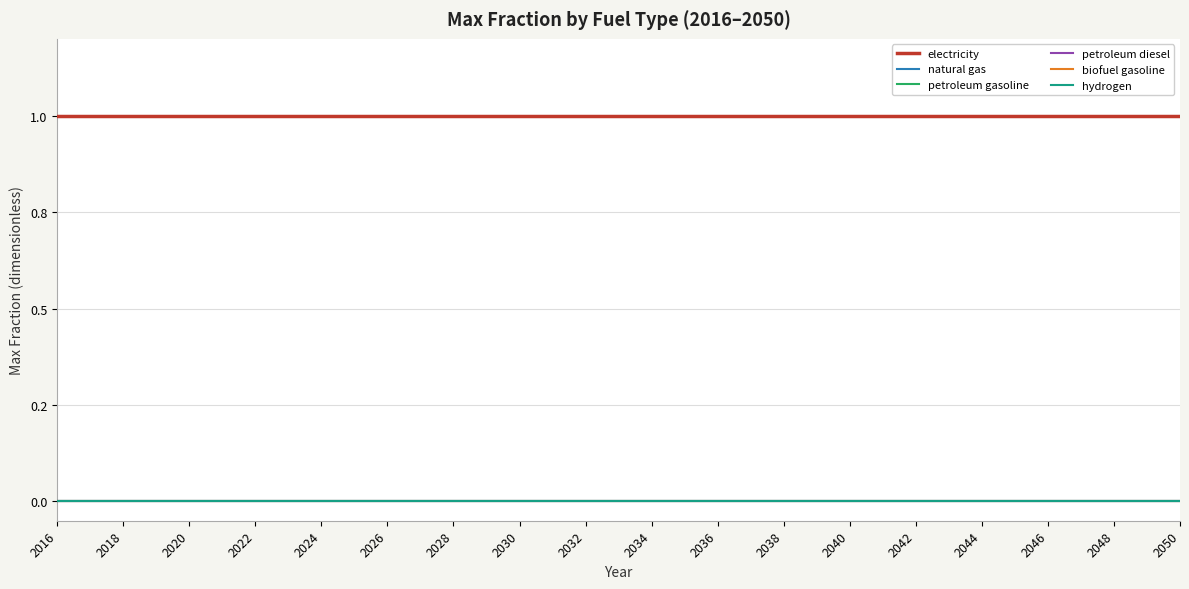

True or false: biofuel gasoline and hydrogen intersect in this chart.

False